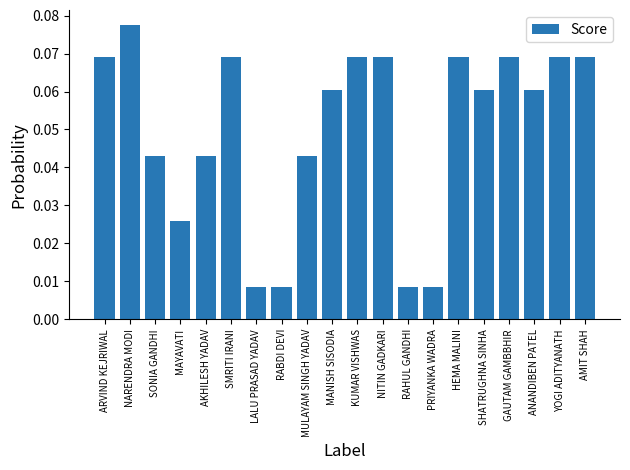

How many values are between 0 and 1?

20